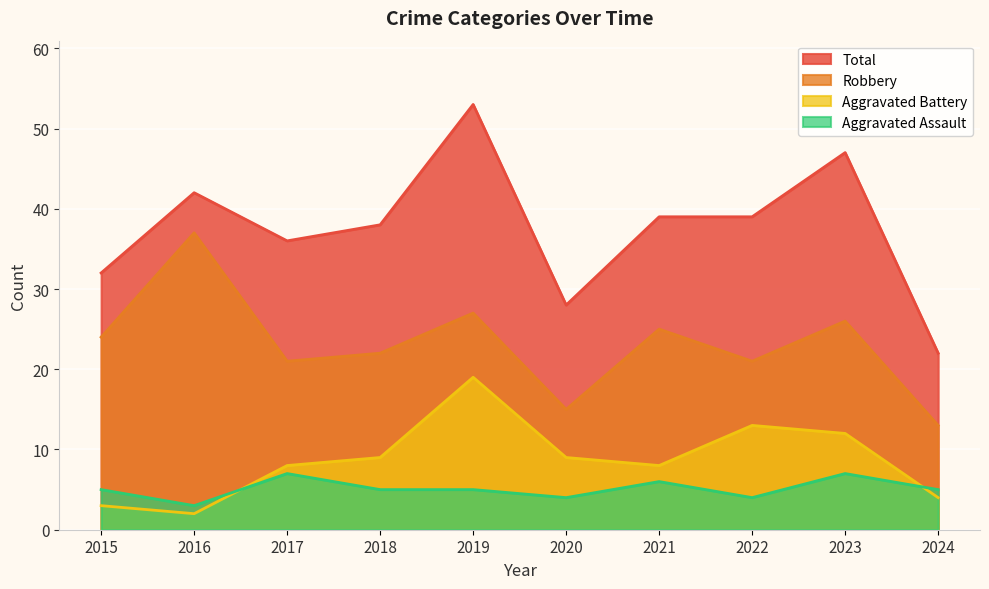

How many lines are shown in the chart?

4